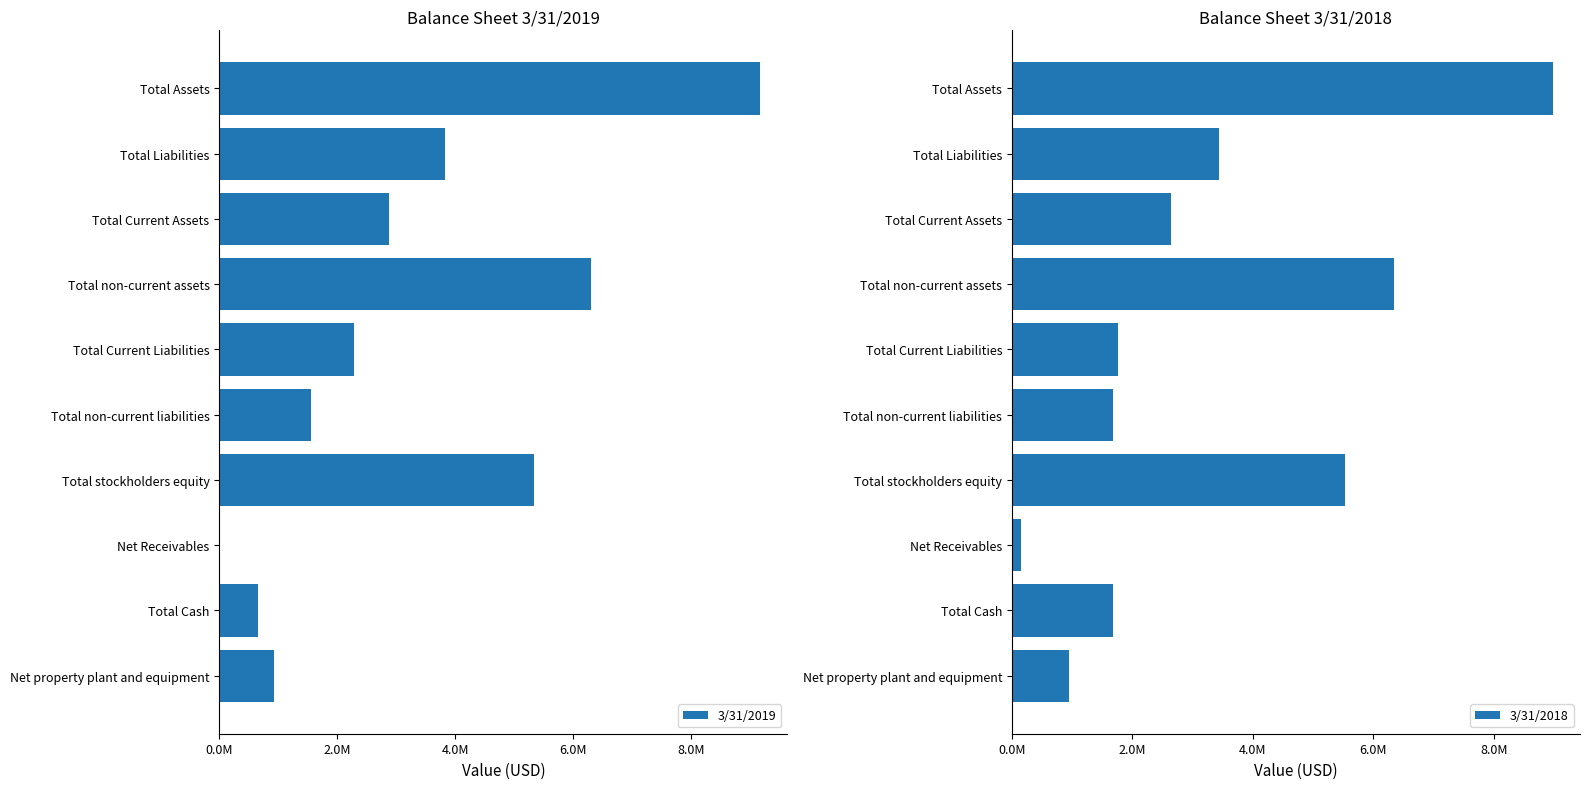

What is the difference between the maximum and second lowest values in the 3/31/2019 series?

8523173